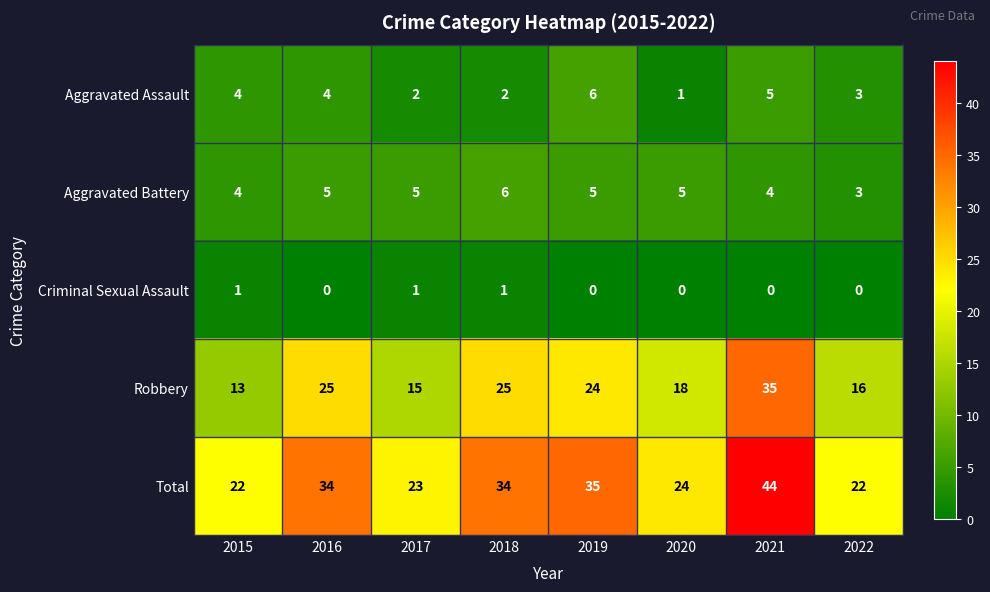

Count the number of data series in this chart.

5